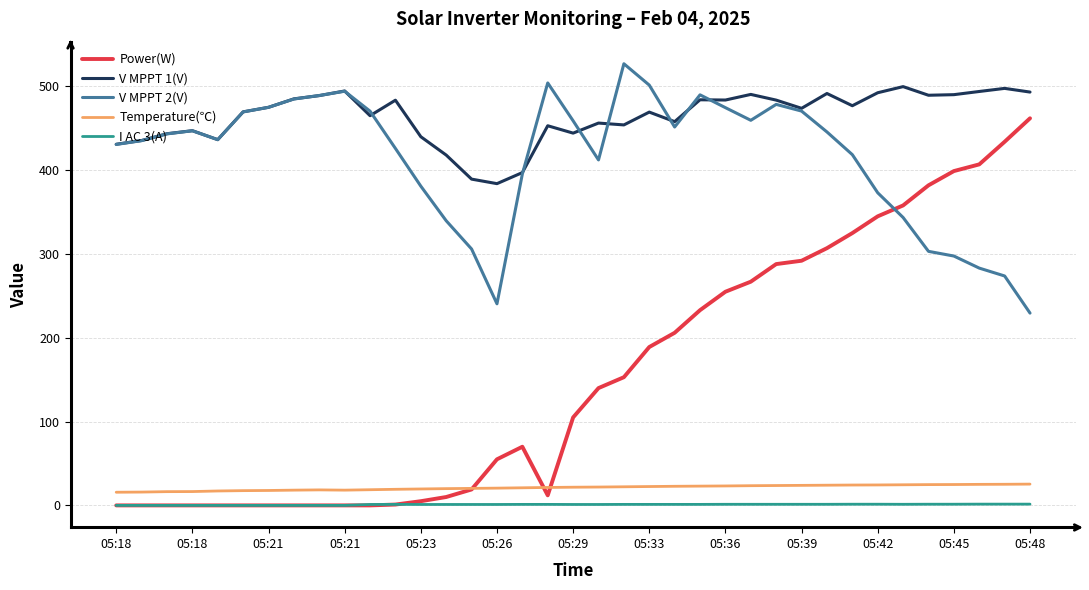

True or false: V MPPT 1(V) and Power(W) intersect in this chart.

False